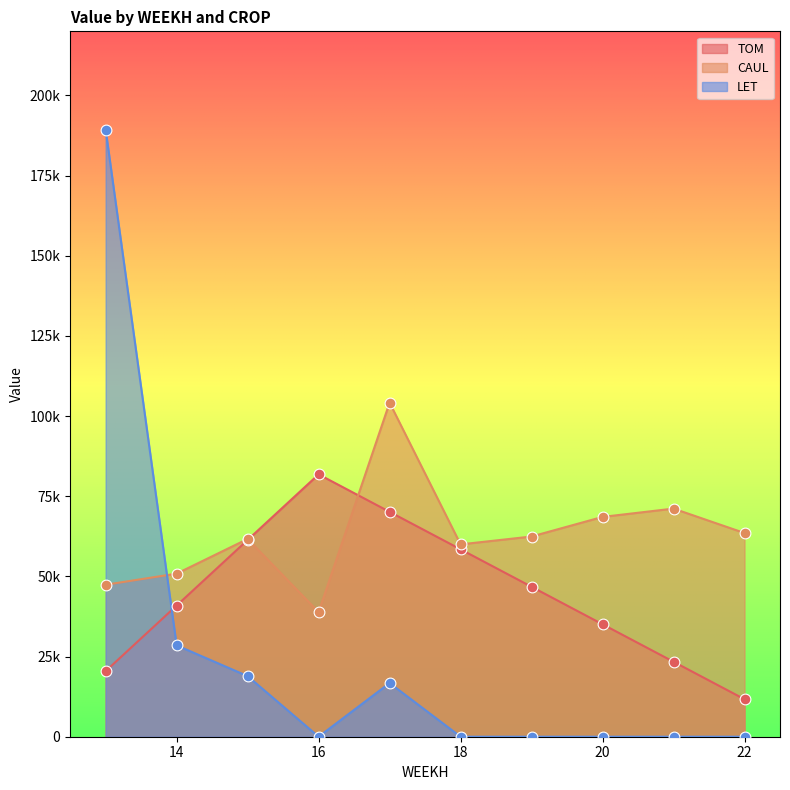

At which category is the sum across all series the highest?

13